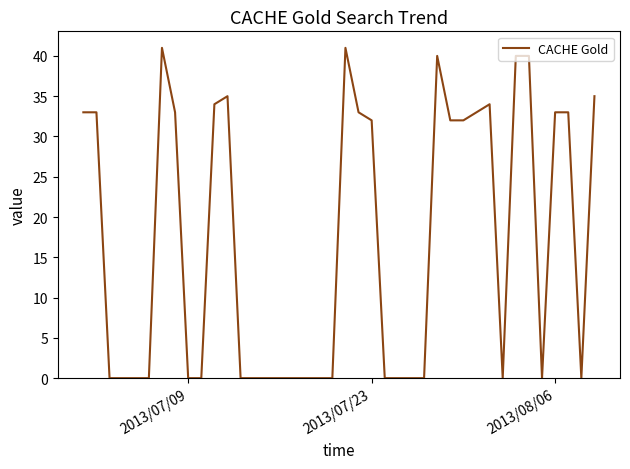

What is the difference between the maximum and minimum values?

41